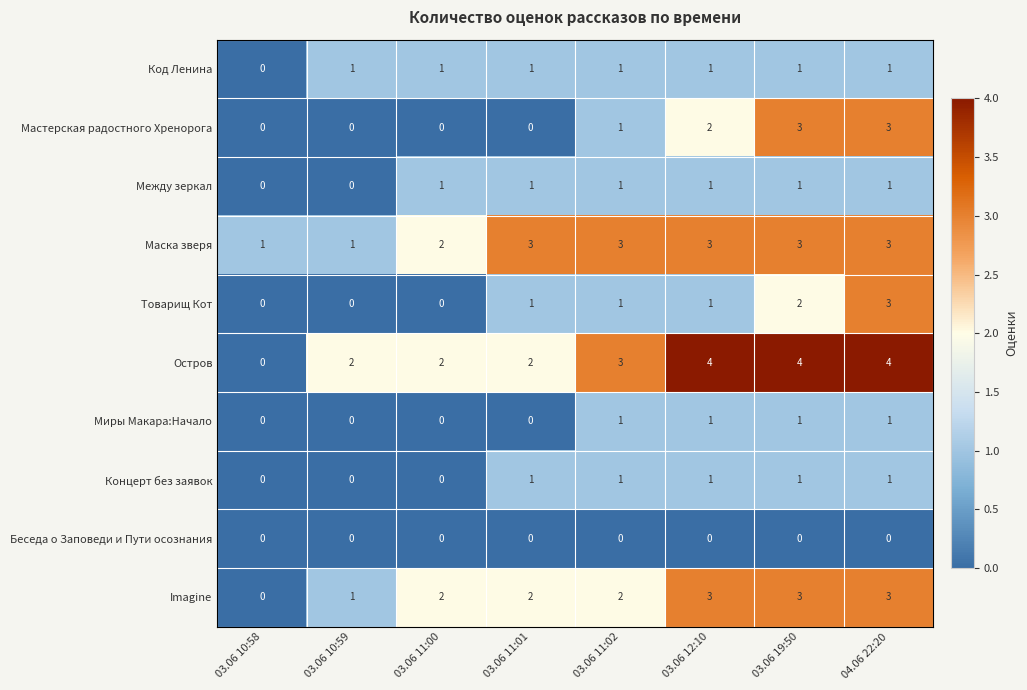

What is the maximum value shown in the chart?

4